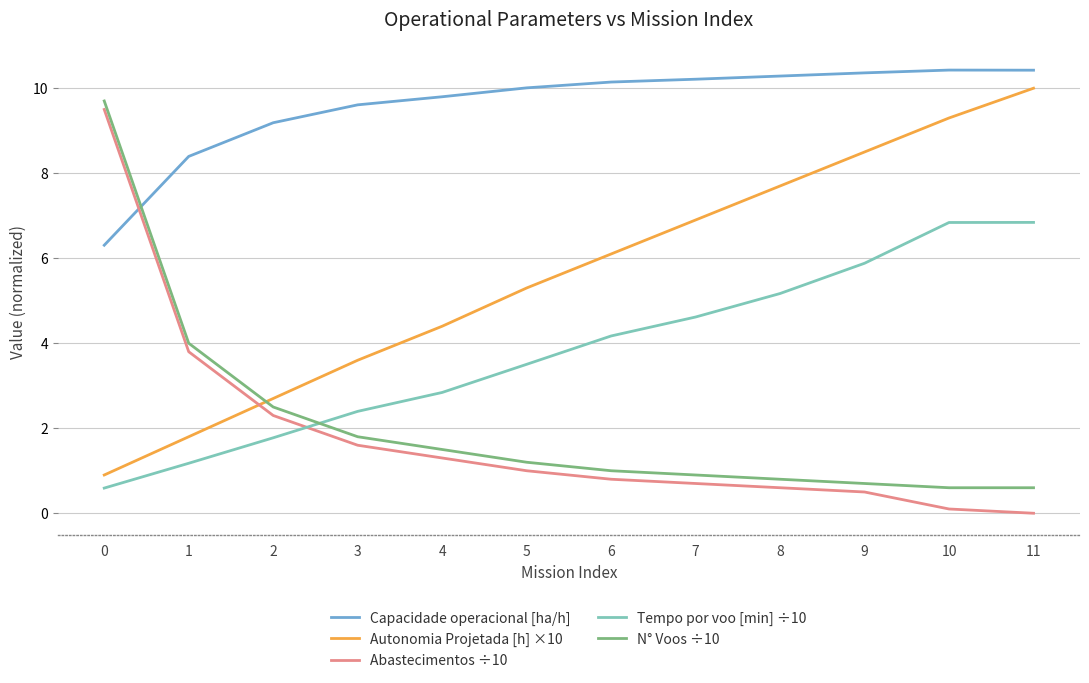

What is the spread (max minus min) of values at 11?

10.4